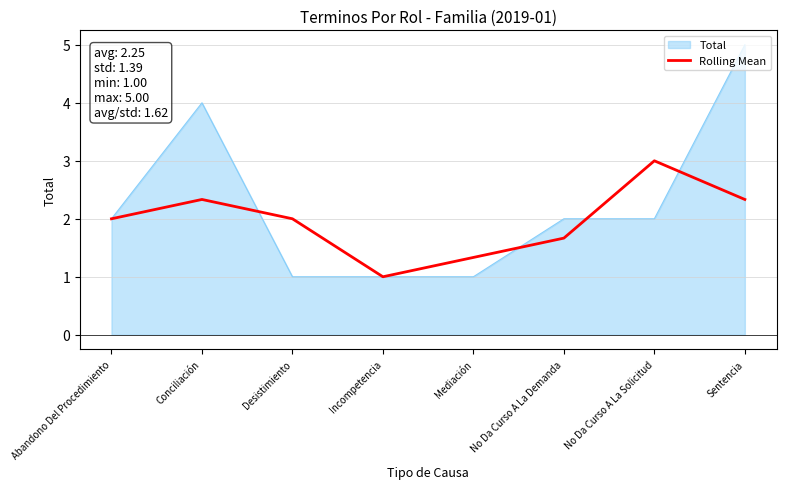

What position from the right is Mediación?

4